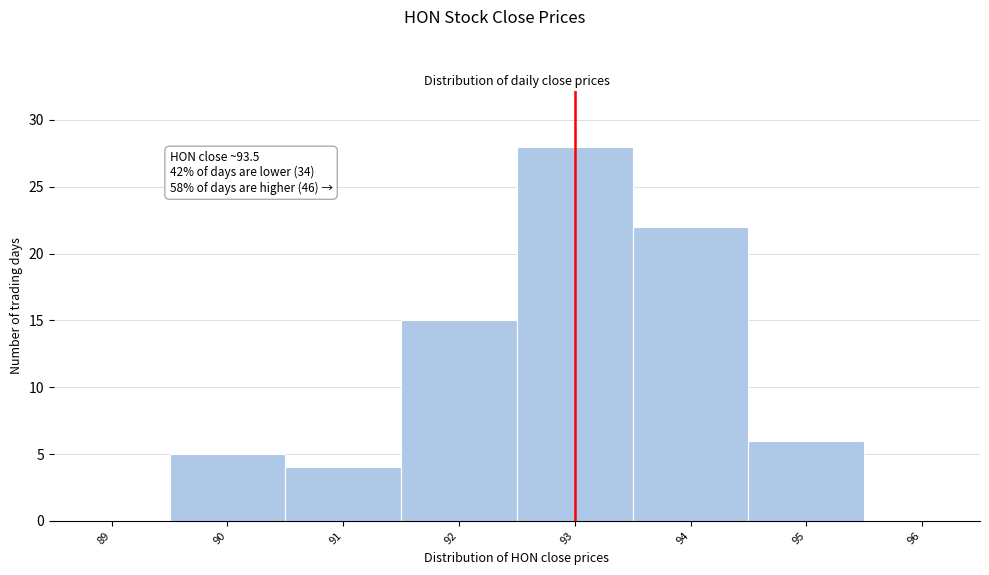

Reading left to right, transcribe all the data shown in this chart.

89=0	90=5	91=4	92=15	93=28	94=22	95=6	96=0